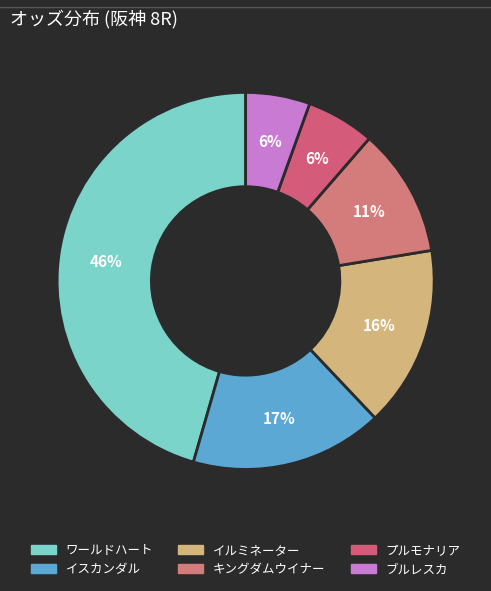

How many slices are in this pie chart?

6